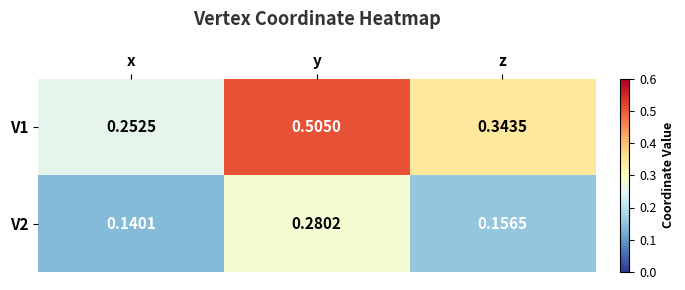

Which label corresponds to the smallest value in the chart?

x